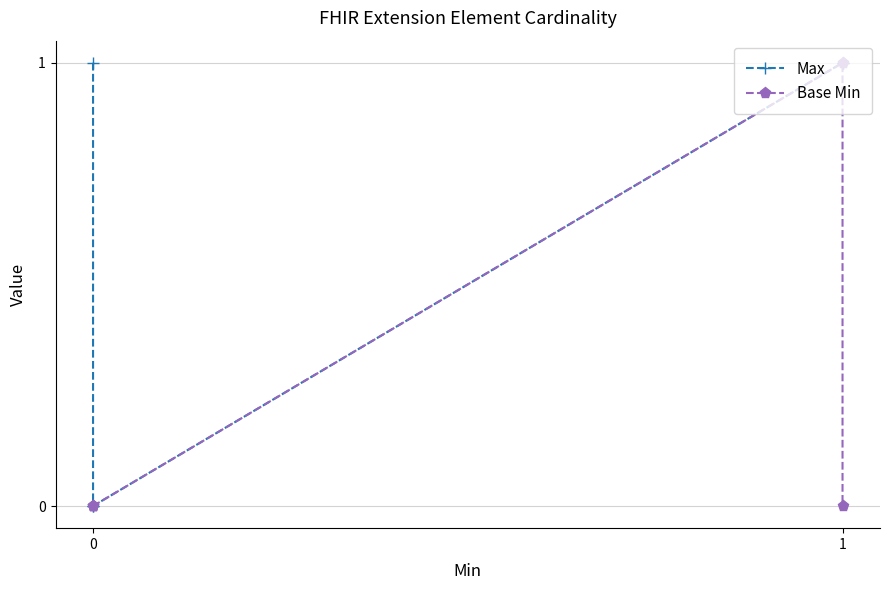

How many lines are shown in the chart?

2